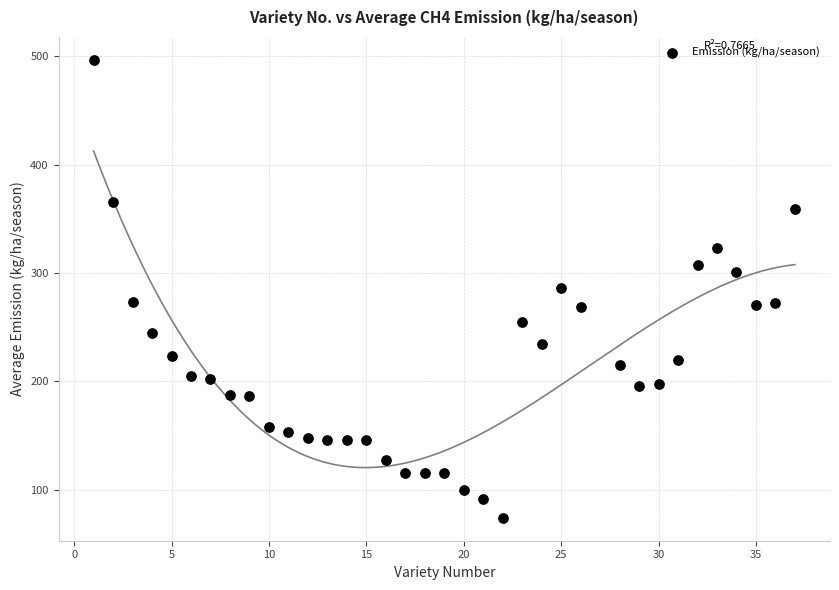

What is the range of X values (max minus min)?

36.0